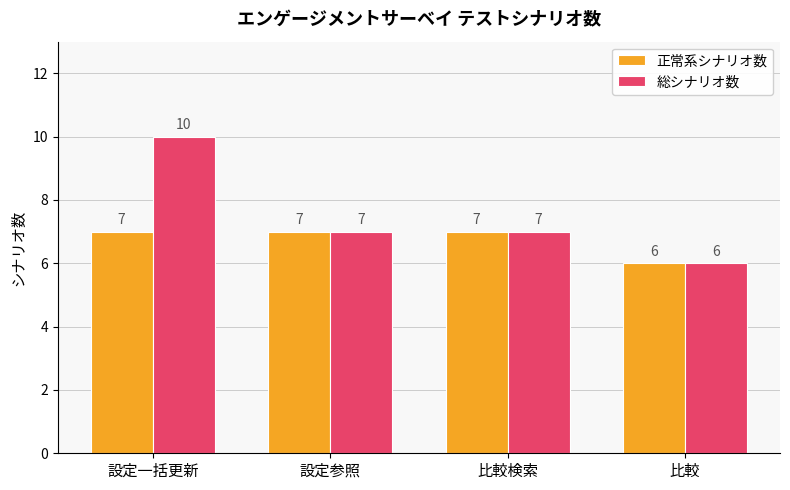

Which series has the largest total across all categories?

総シナリオ数